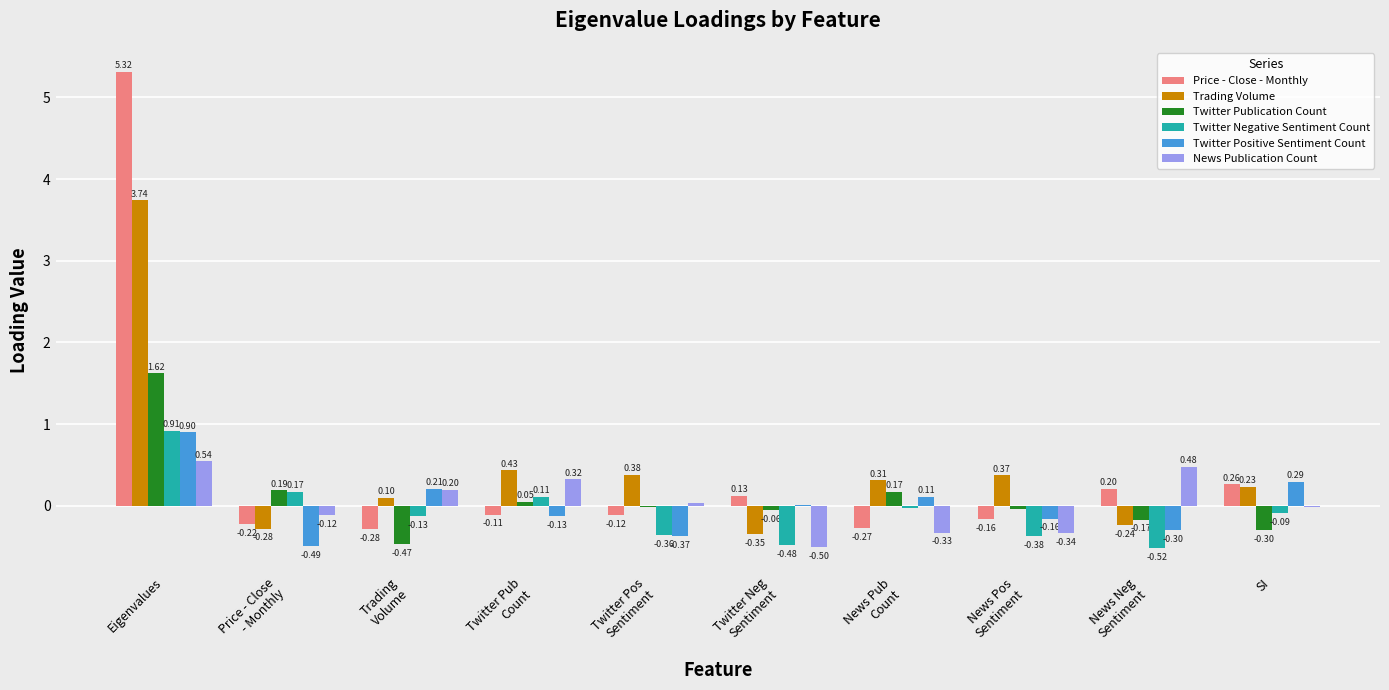

At which category is the sum across all series the highest?

Eigenvalues